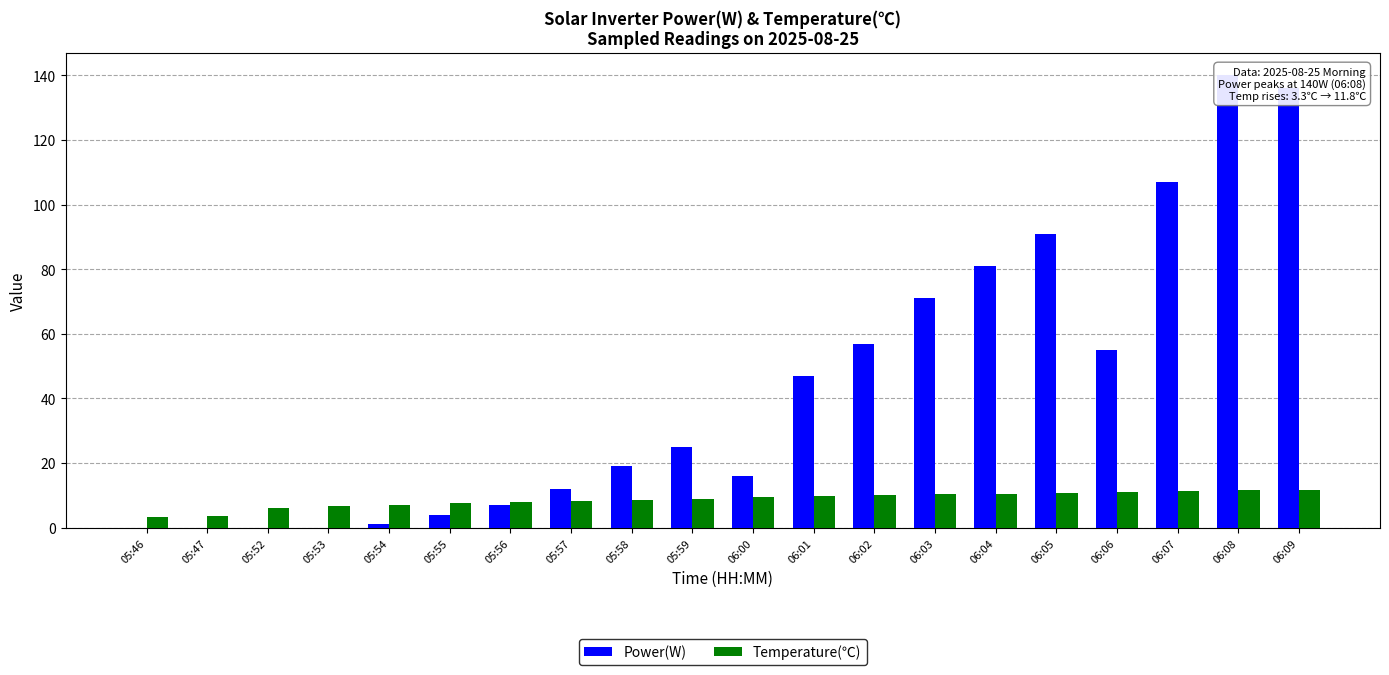

Which series changed the most between 05:47 and 06:02?

Power(W)